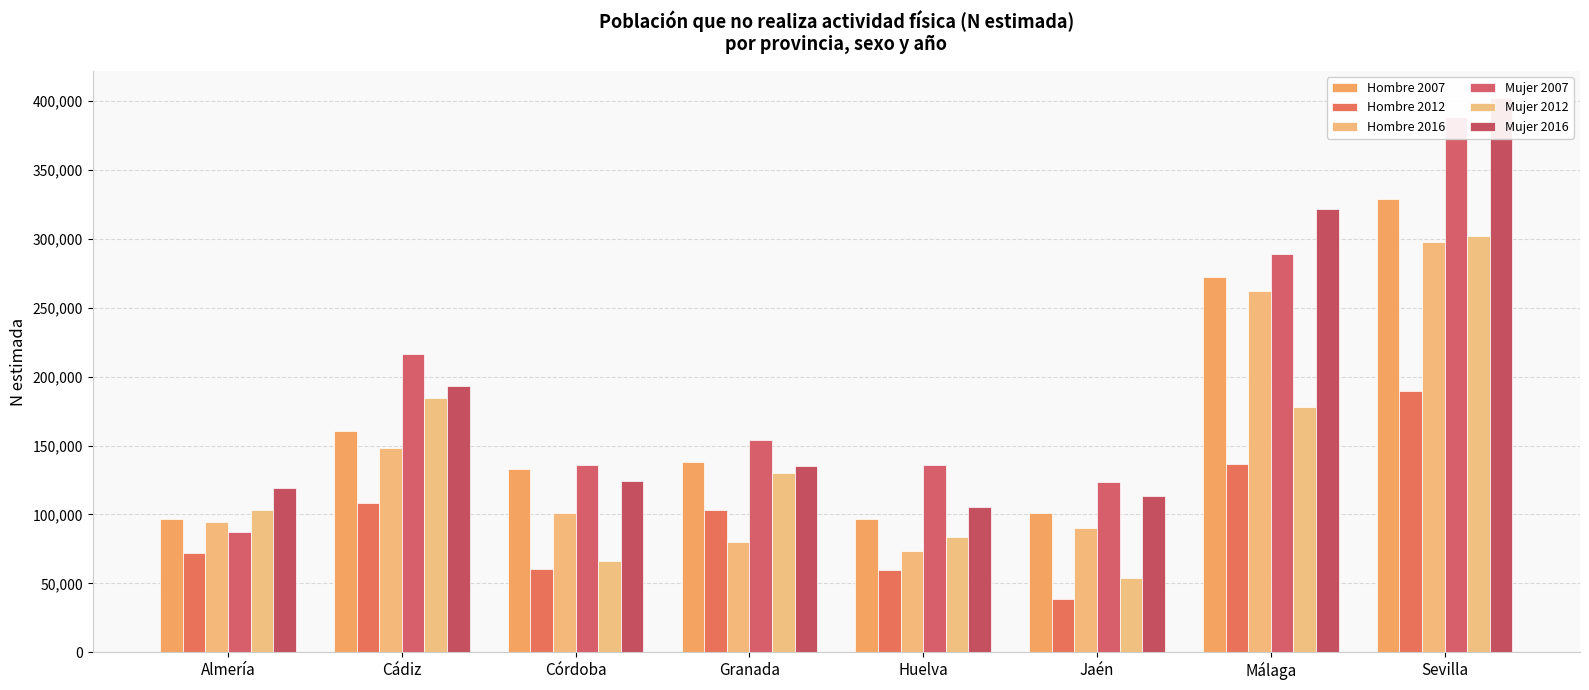

Reading left to right, extract all data points from this chart.

Hombre 2007: 96858	160378	132903	138003	96508	100976	272160	329340
Hombre 2012: 71927	108444	60551	103142	59766	38935	136982	189981
Hombre 2016: 94404	147949	101205	80231	73435	90391	262198	298132
Mujer 2007: 87314	216445	135584	154199	135868	123568	289423	388662
Mujer 2012: 103491	184283	66035	130044	83315	53931	177906	301824
Mujer 2016: 119044	192961	124361	135119	105639	113751	321476	402016